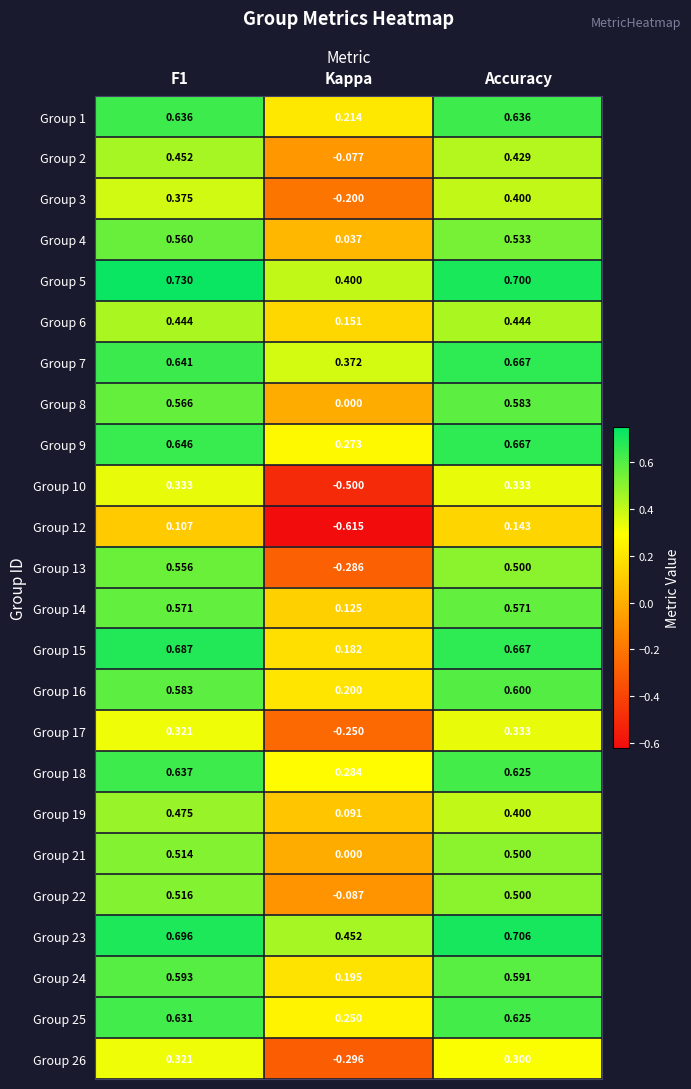

Where is Group 1 nearest to the value 0?

Kappa